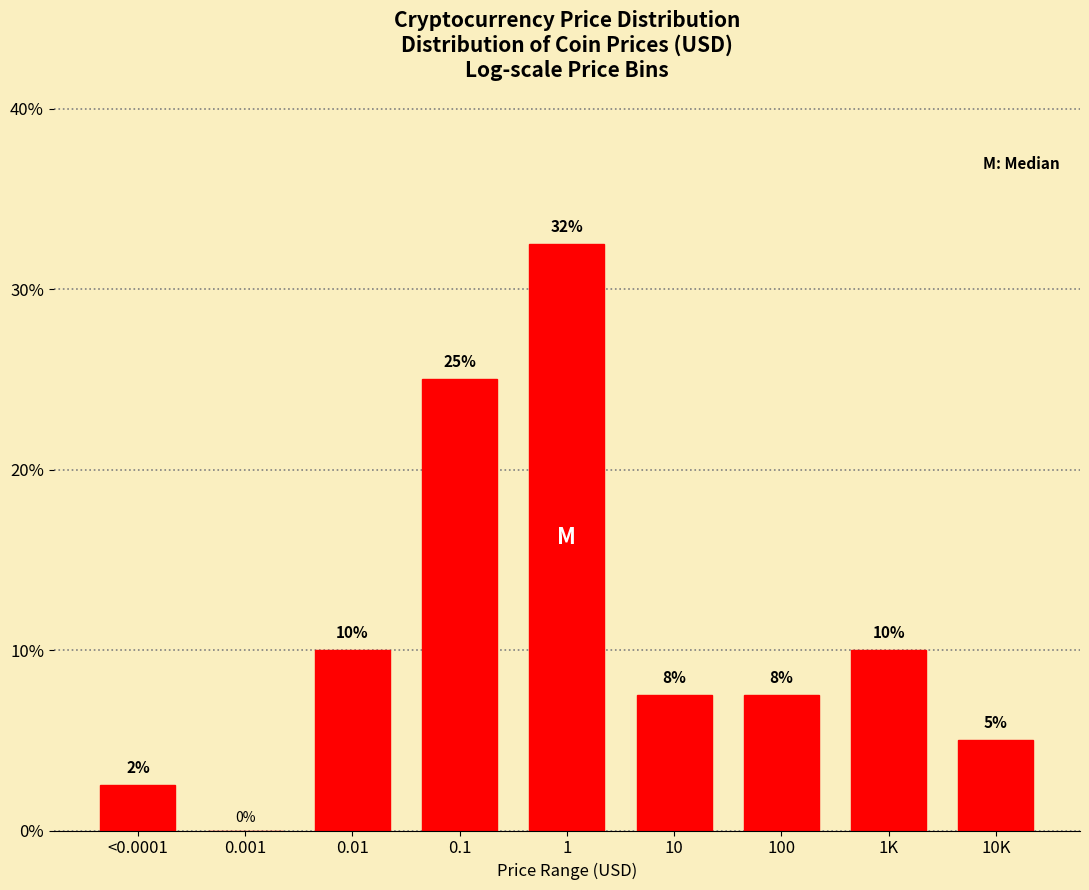

What is the greatest value displayed?

32.5